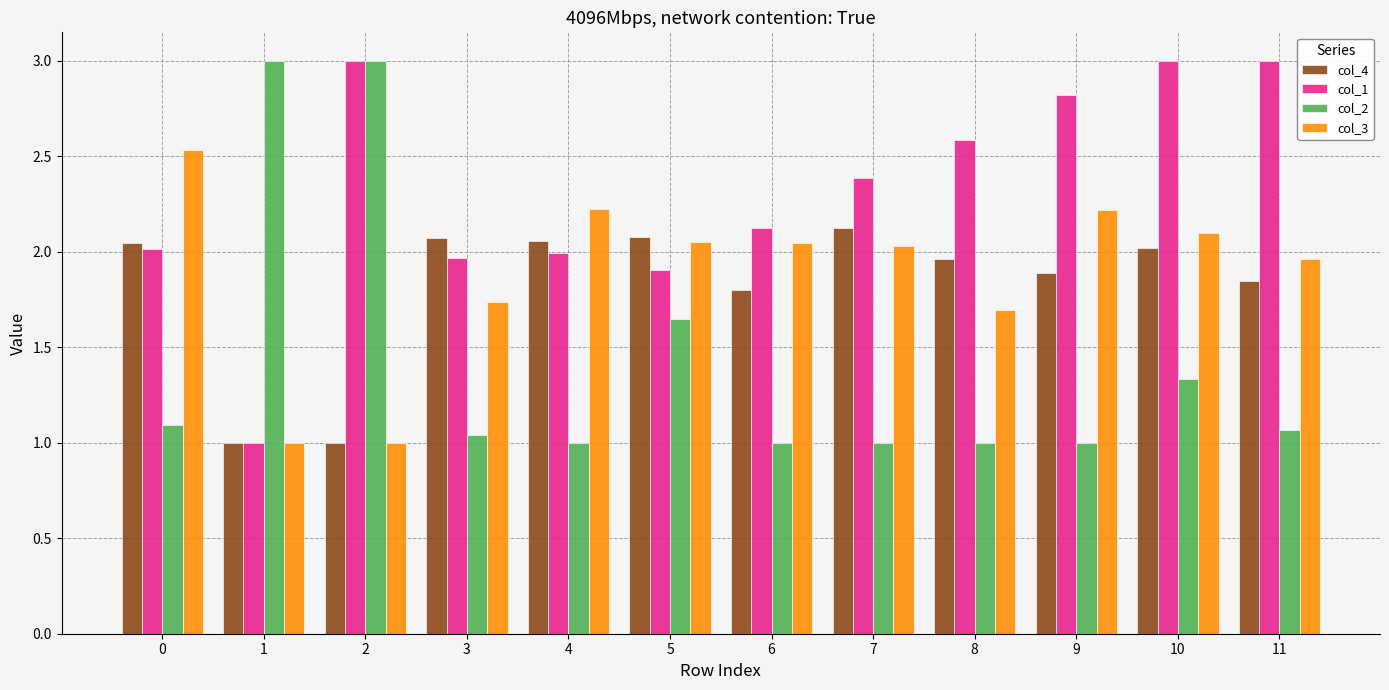

At how many categories does at least one series exceed 2?

12